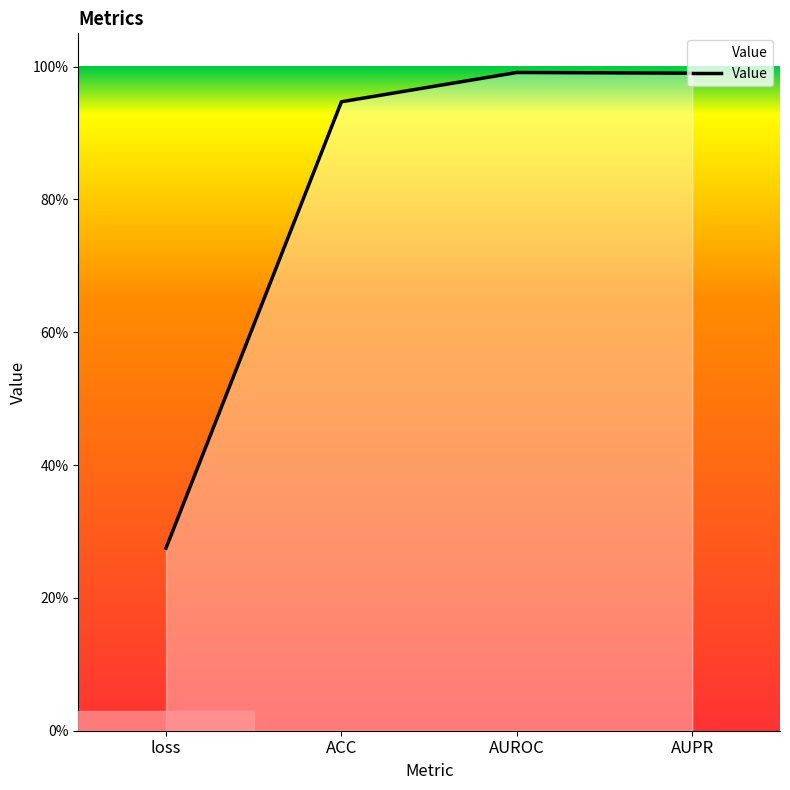

What is the difference between the values at AUROC and loss?

0.7